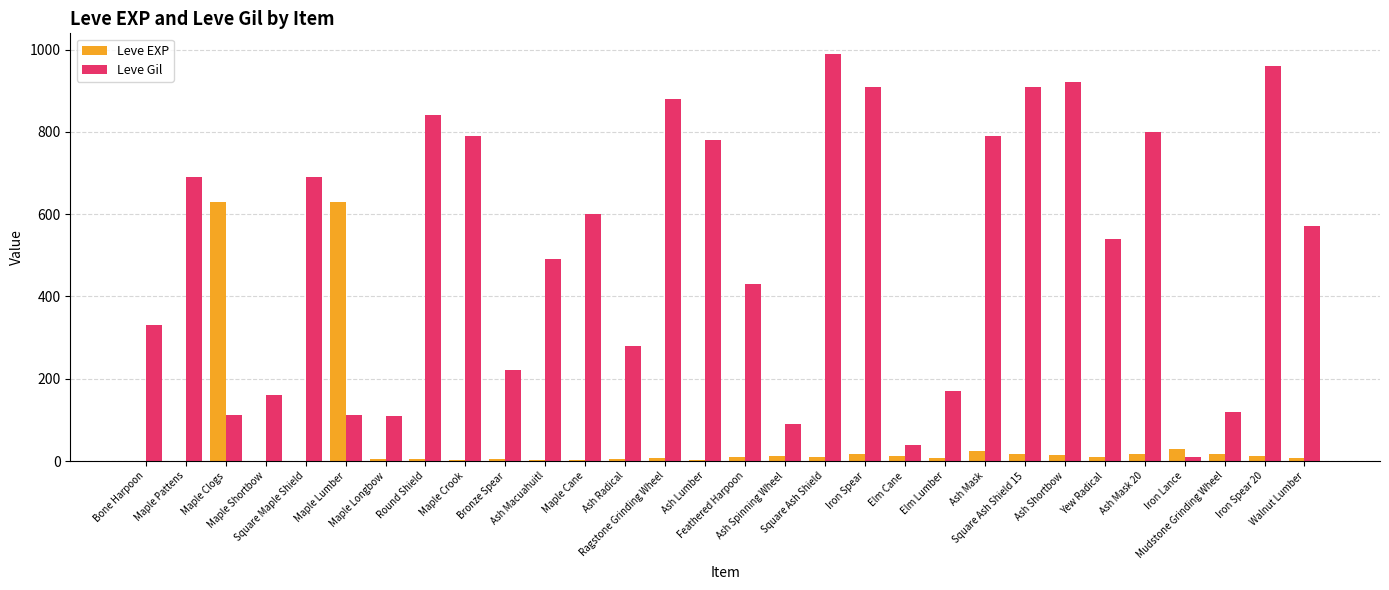

How many categories are shown in the chart?

30